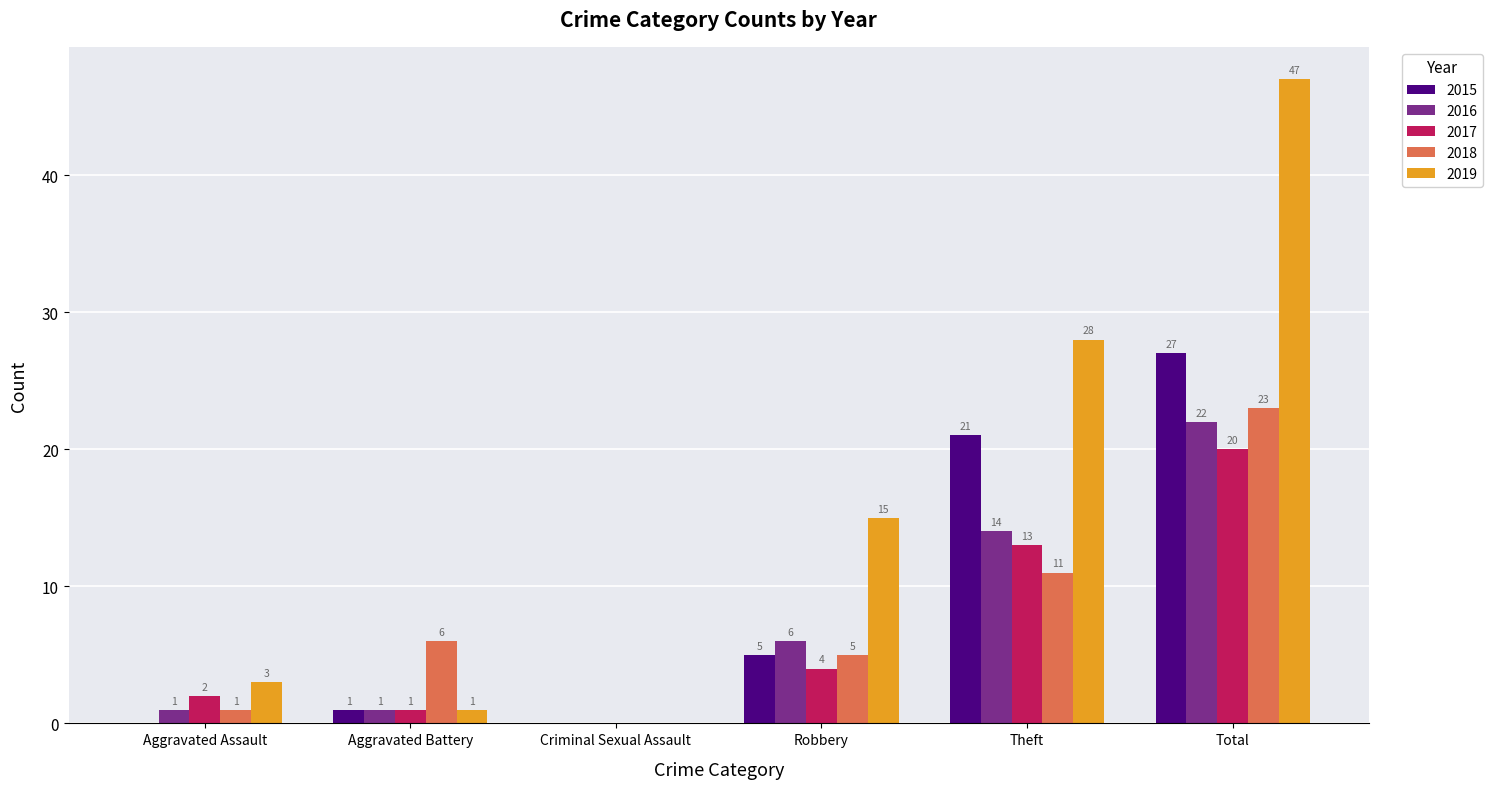

Reading right to left, what are all the values shown in this chart?

2015: Total=27	Theft=21	Robbery=5	Criminal Sexual Assault=0	Aggravated Battery=1	Aggravated Assault=0
2016: Total=22	Theft=14	Robbery=6	Criminal Sexual Assault=0	Aggravated Battery=1	Aggravated Assault=1
2017: Total=20	Theft=13	Robbery=4	Criminal Sexual Assault=0	Aggravated Battery=1	Aggravated Assault=2
2018: Total=23	Theft=11	Robbery=5	Criminal Sexual Assault=0	Aggravated Battery=6	Aggravated Assault=1
2019: Total=47	Theft=28	Robbery=15	Criminal Sexual Assault=0	Aggravated Battery=1	Aggravated Assault=3